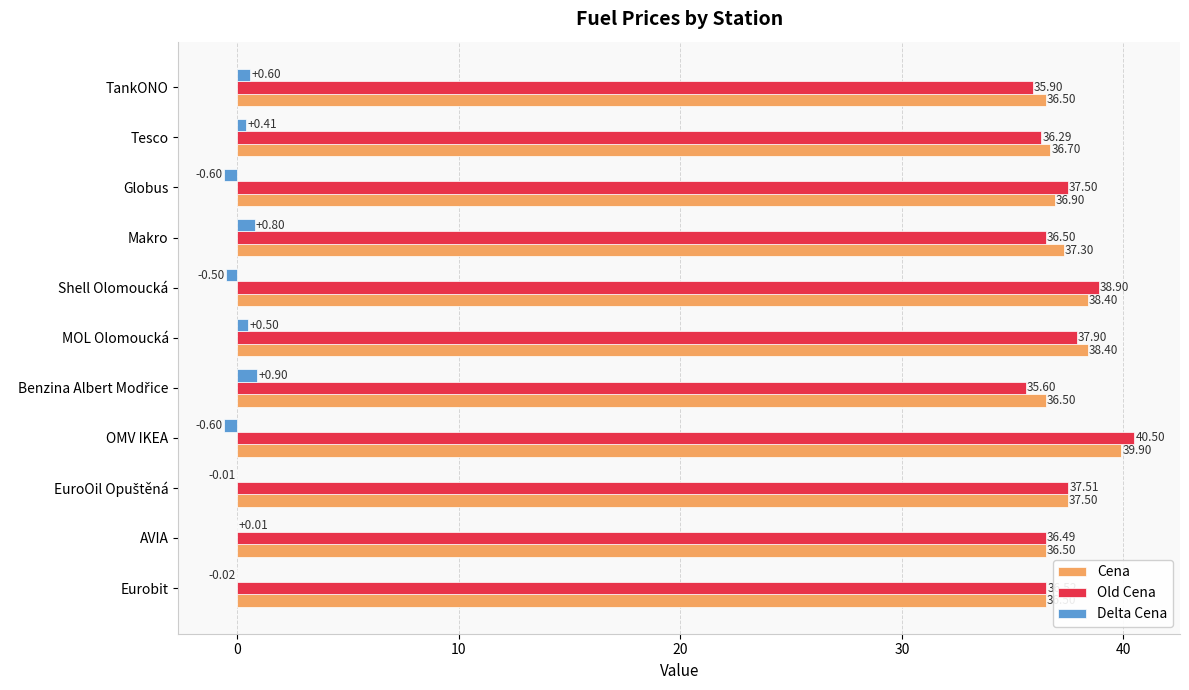

At which category is the sum across all series the highest?

OMV IKEA